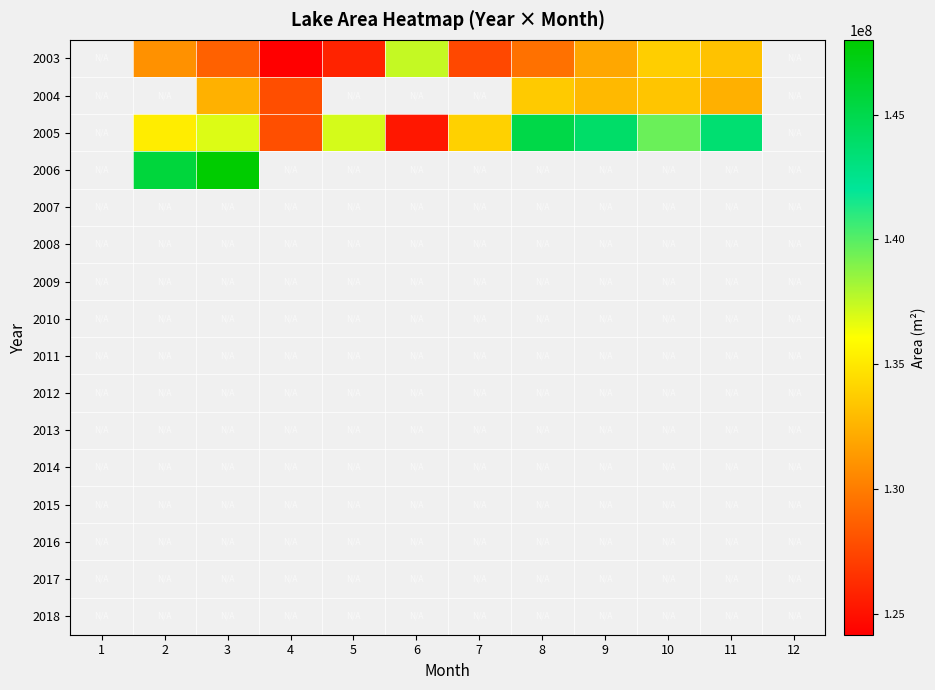

Which has a higher value, 12 or 5?

5